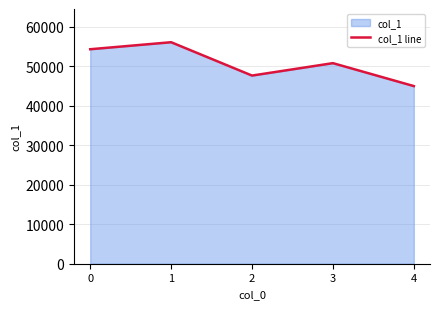

How many data points are less than 50741?

2